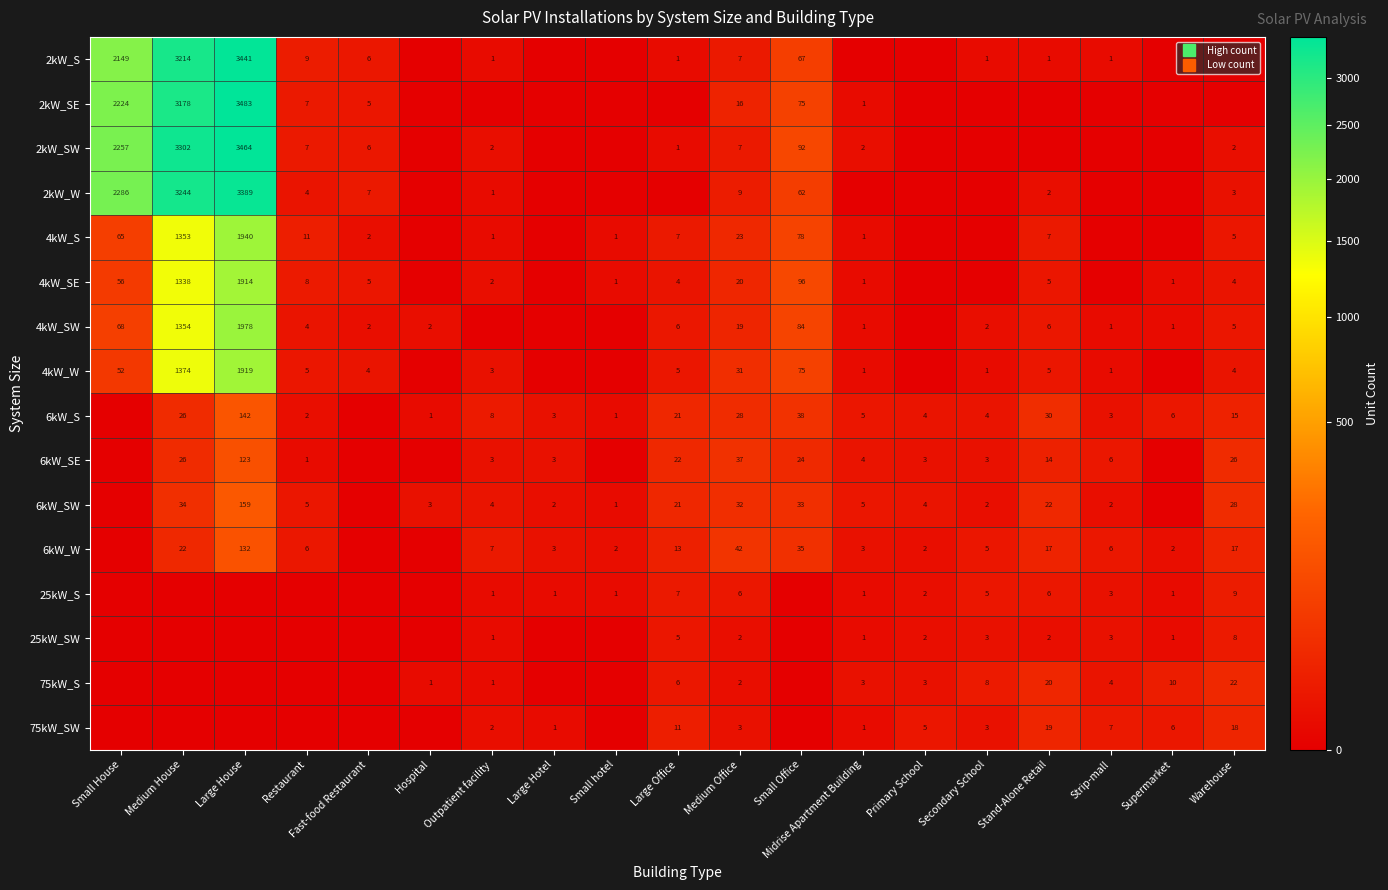

Is the value of 4kW_SW at Small hotel greater than the value of 25kW_S at Medium House?

No